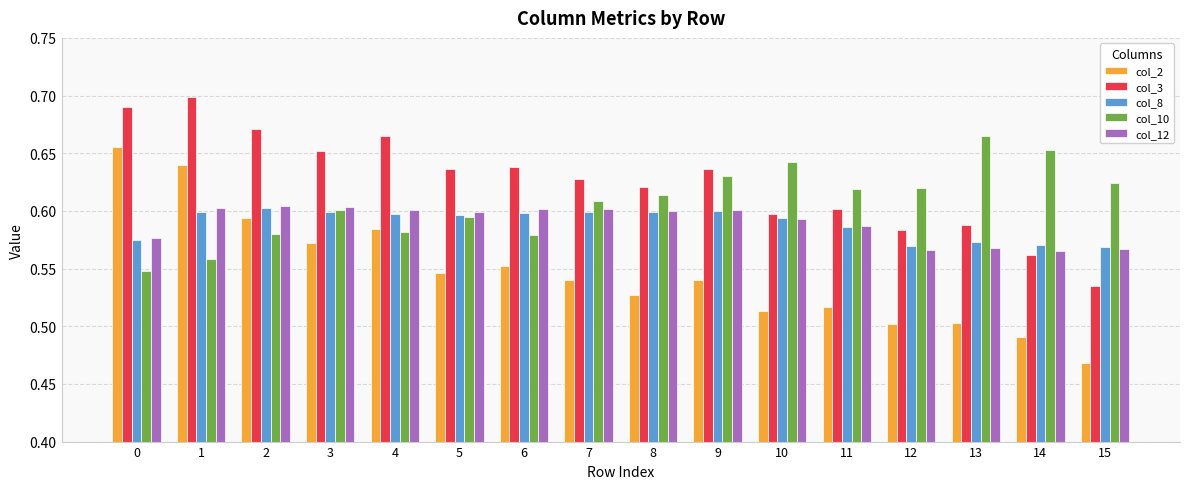

Which series has the largest range (max minus min)?

col_2